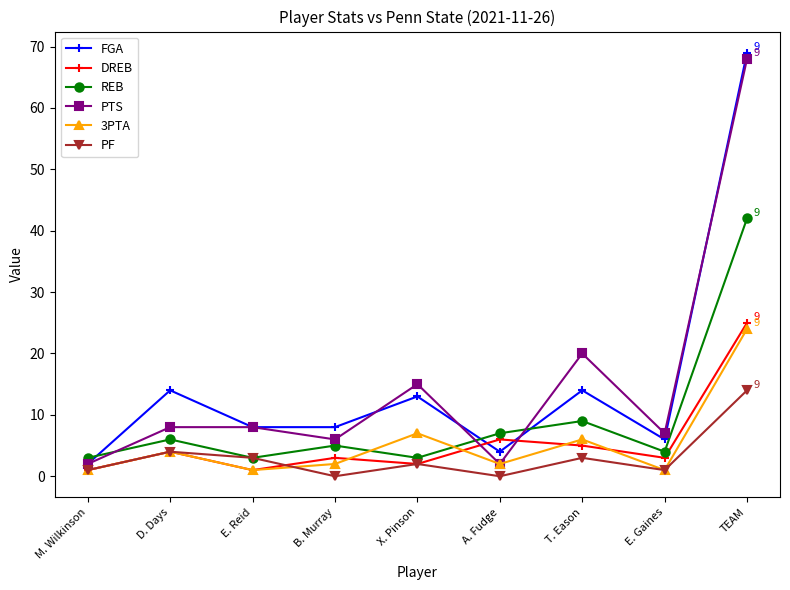

Where is the first local maximum for DREB?

D. Days